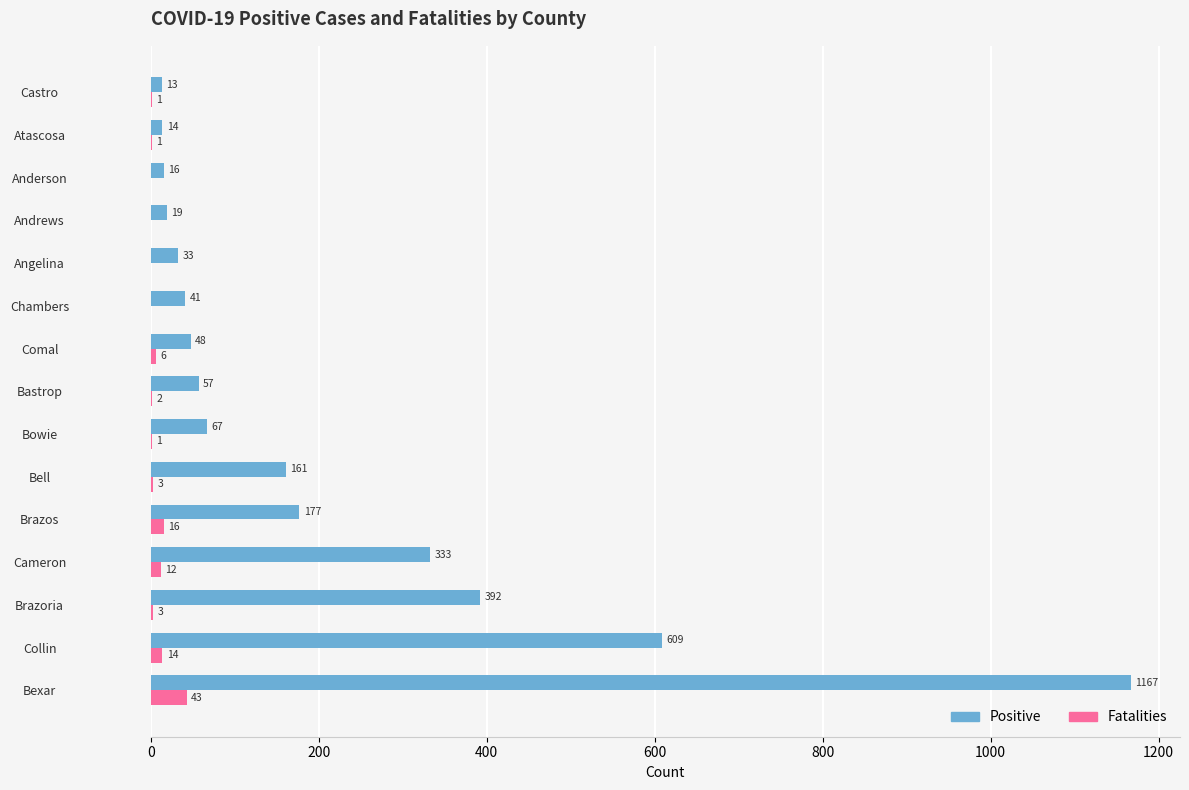

What value does the Positive series have at Anderson?

16